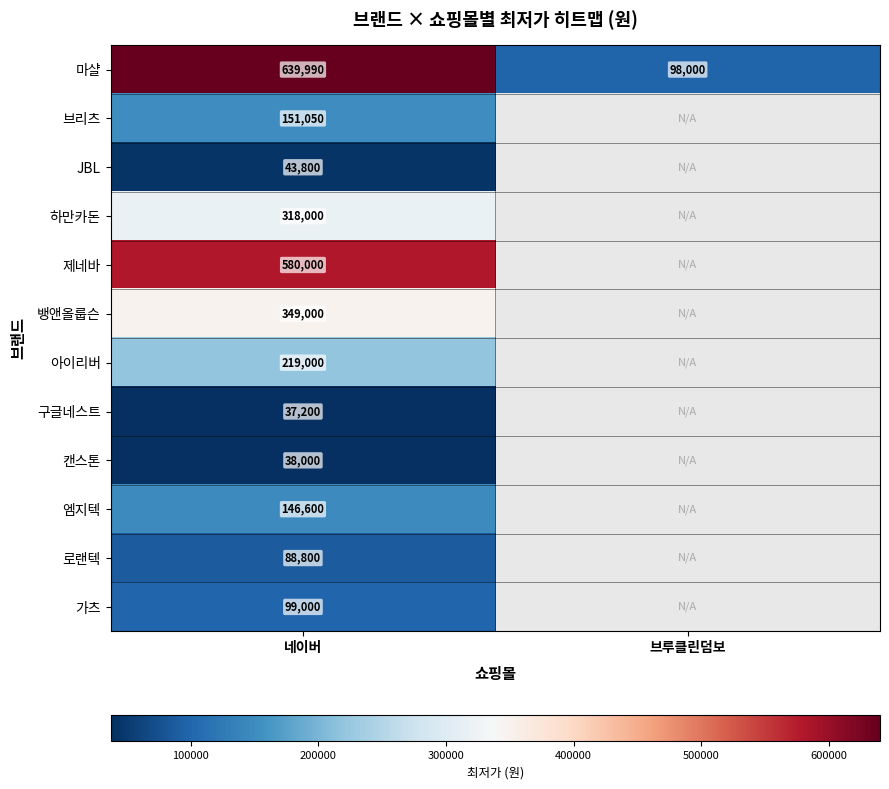

Is it true that 로랜텍 equals 88800 at 네이버?

True